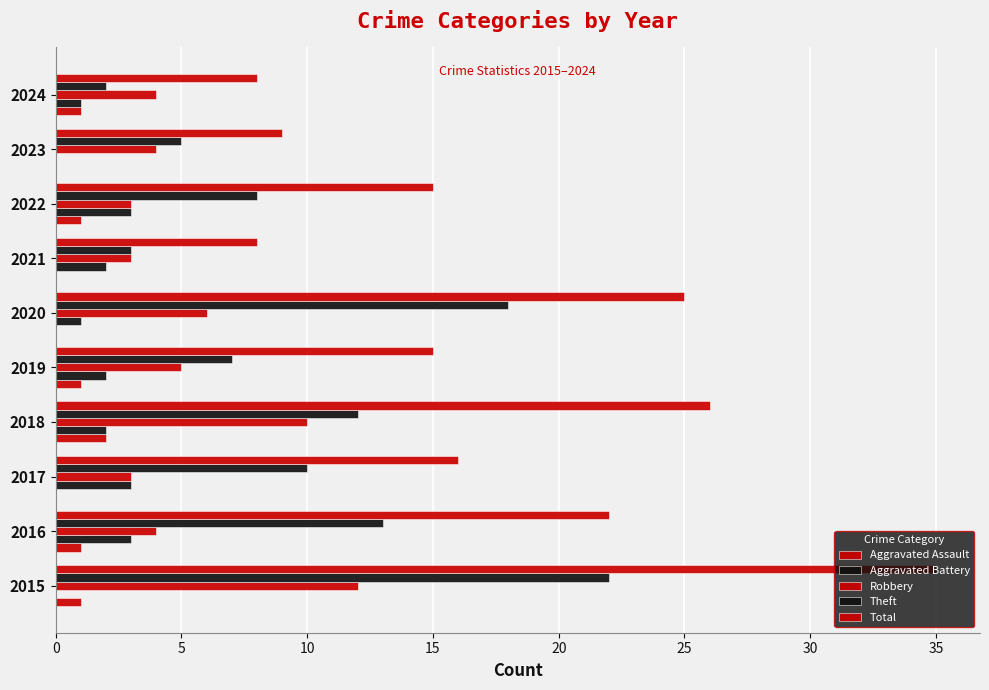

How many categories are shown in the chart?

10